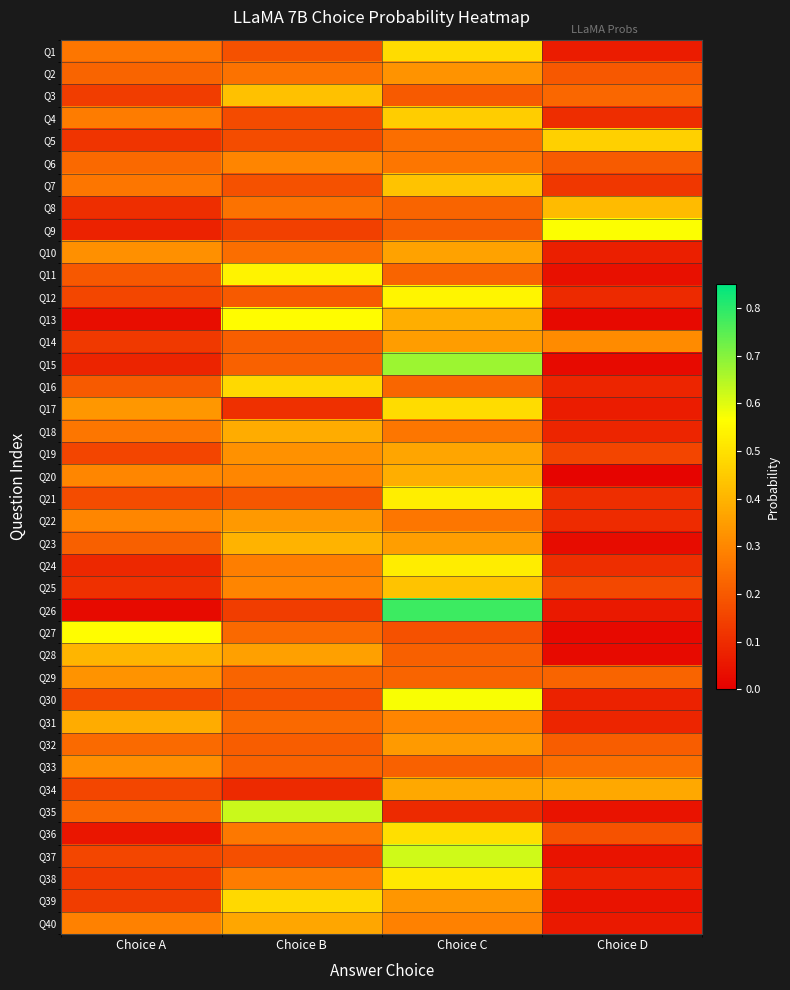

Reading right to left, list all the values displayed in this chart.

Q1: Choice D=0.1	Choice C=0.5	Choice B=0.2	Choice A=0.3
Q2: Choice D=0.2	Choice C=0.3	Choice B=0.3	Choice A=0.2
Q3: Choice D=0.2	Choice C=0.2	Choice B=0.4	Choice A=0.1
Q4: Choice D=0.1	Choice C=0.5	Choice B=0.2	Choice A=0.3
Q5: Choice D=0.5	Choice C=0.2	Choice B=0.2	Choice A=0.1
Q6: Choice D=0.2	Choice C=0.3	Choice B=0.3	Choice A=0.2
Q7: Choice D=0.1	Choice C=0.4	Choice B=0.2	Choice A=0.3
Q8: Choice D=0.4	Choice C=0.2	Choice B=0.3	Choice A=0.1
Q9: Choice D=0.6	Choice C=0.2	Choice B=0.1	Choice A=0.1
Q10: Choice D=0.1	Choice C=0.4	Choice B=0.2	Choice A=0.3
Q11: Choice D=0.0	Choice C=0.2	Choice B=0.5	Choice A=0.2
Q12: Choice D=0.1	Choice C=0.5	Choice B=0.2	Choice A=0.2
Q13: Choice D=0.0	Choice C=0.4	Choice B=0.6	Choice A=0.0
Q14: Choice D=0.3	Choice C=0.4	Choice B=0.2	Choice A=0.1
Q15: Choice D=0.0	Choice C=0.7	Choice B=0.2	Choice A=0.1
Q16: Choice D=0.1	Choice C=0.2	Choice B=0.5	Choice A=0.2
Q17: Choice D=0.1	Choice C=0.5	Choice B=0.1	Choice A=0.3
Q18: Choice D=0.1	Choice C=0.3	Choice B=0.4	Choice A=0.3
Q19: Choice D=0.2	Choice C=0.4	Choice B=0.3	Choice A=0.2
Q20: Choice D=0.0	Choice C=0.4	Choice B=0.3	Choice A=0.3
Q21: Choice D=0.1	Choice C=0.5	Choice B=0.2	Choice A=0.2
Q22: Choice D=0.1	Choice C=0.3	Choice B=0.3	Choice A=0.3
Q23: Choice D=0.0	Choice C=0.4	Choice B=0.4	Choice A=0.2
Q24: Choice D=0.1	Choice C=0.5	Choice B=0.3	Choice A=0.1
Q25: Choice D=0.2	Choice C=0.4	Choice B=0.3	Choice A=0.1
Q26: Choice D=0.1	Choice C=0.8	Choice B=0.1	Choice A=0.0
Q27: Choice D=0.0	Choice C=0.2	Choice B=0.2	Choice A=0.6
Q28: Choice D=0.0	Choice C=0.2	Choice B=0.4	Choice A=0.4
Q29: Choice D=0.2	Choice C=0.2	Choice B=0.2	Choice A=0.3
Q30: Choice D=0.1	Choice C=0.6	Choice B=0.2	Choice A=0.2
Q31: Choice D=0.1	Choice C=0.3	Choice B=0.2	Choice A=0.4
Q32: Choice D=0.2	Choice C=0.3	Choice B=0.2	Choice A=0.2
Q33: Choice D=0.2	Choice C=0.2	Choice B=0.2	Choice A=0.3
Q34: Choice D=0.4	Choice C=0.4	Choice B=0.1	Choice A=0.2
Q35: Choice D=0.0	Choice C=0.1	Choice B=0.6	Choice A=0.2
Q36: Choice D=0.2	Choice C=0.5	Choice B=0.3	Choice A=0.1
Q37: Choice D=0.0	Choice C=0.6	Choice B=0.2	Choice A=0.2
Q38: Choice D=0.1	Choice C=0.5	Choice B=0.3	Choice A=0.1
Q39: Choice D=0.0	Choice C=0.3	Choice B=0.5	Choice A=0.1
Q40: Choice D=0.1	Choice C=0.3	Choice B=0.4	Choice A=0.3